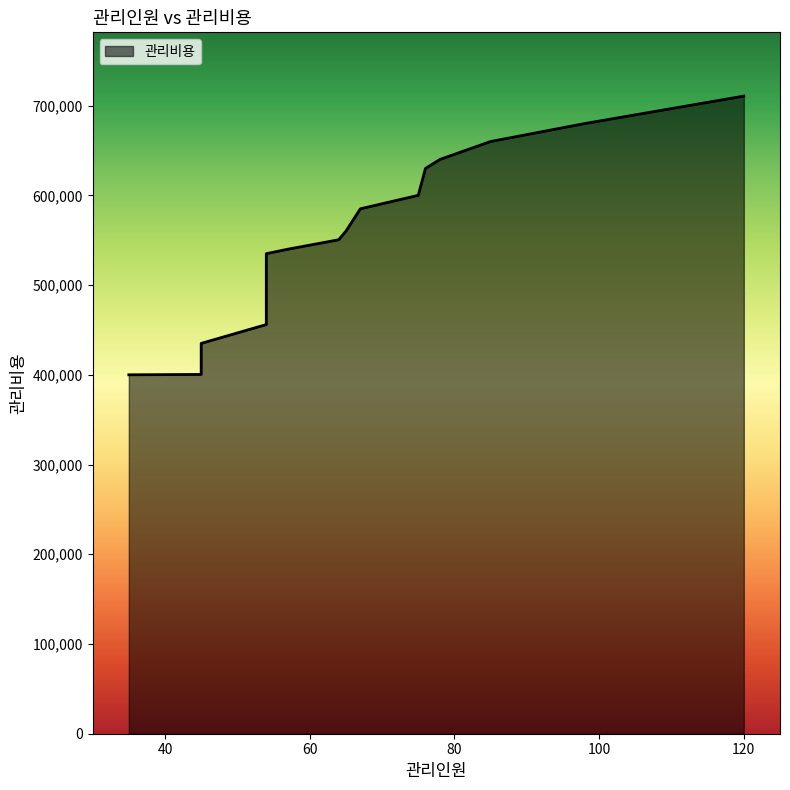

What value does the data have at 45?

435000